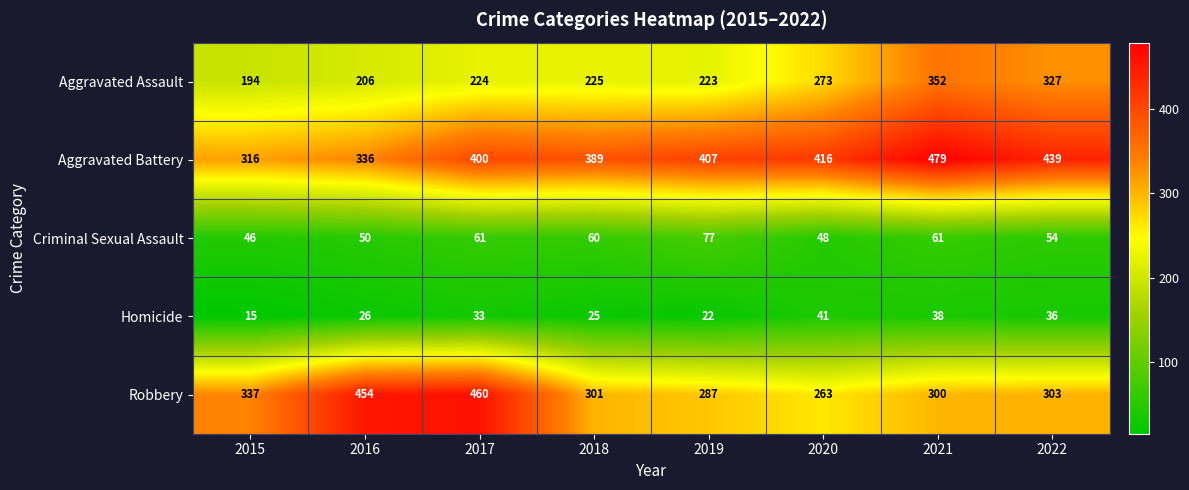

What is the difference between the Homicide values at 2017 and 2015?

18